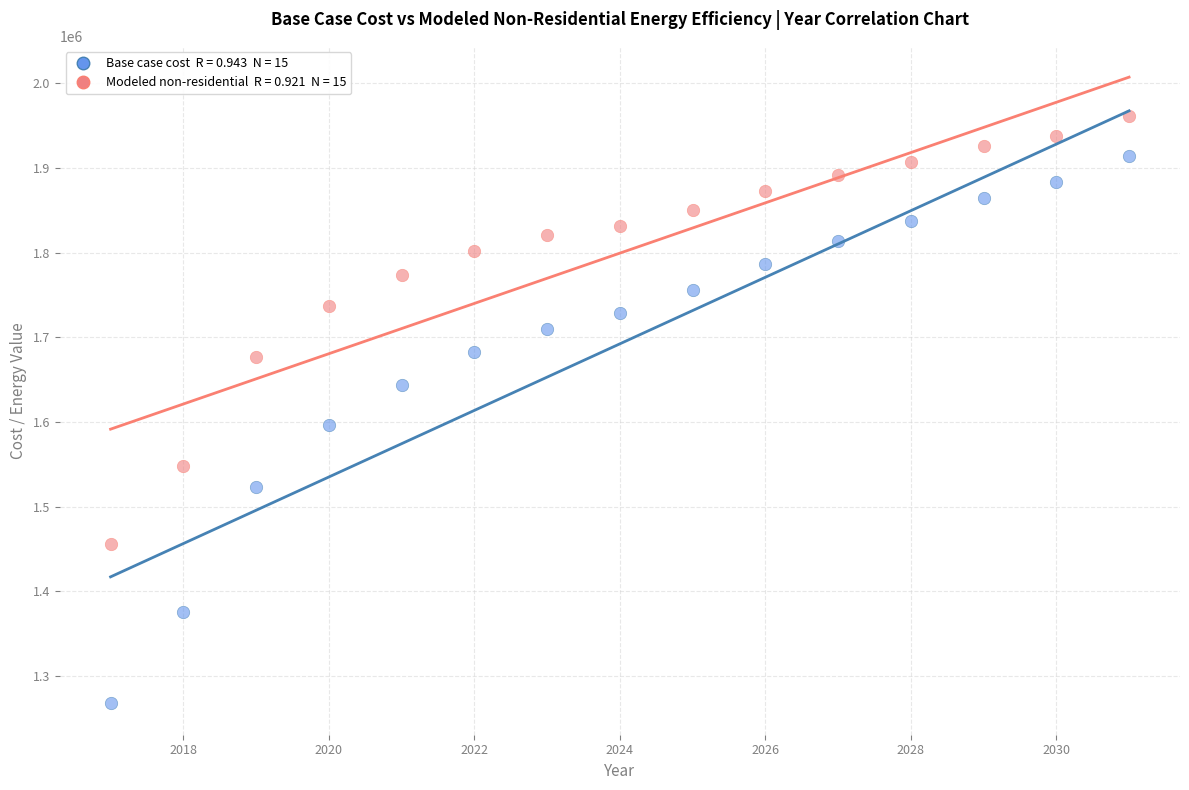

Across all series, what Y value is closest to 1614097?

1596838.7